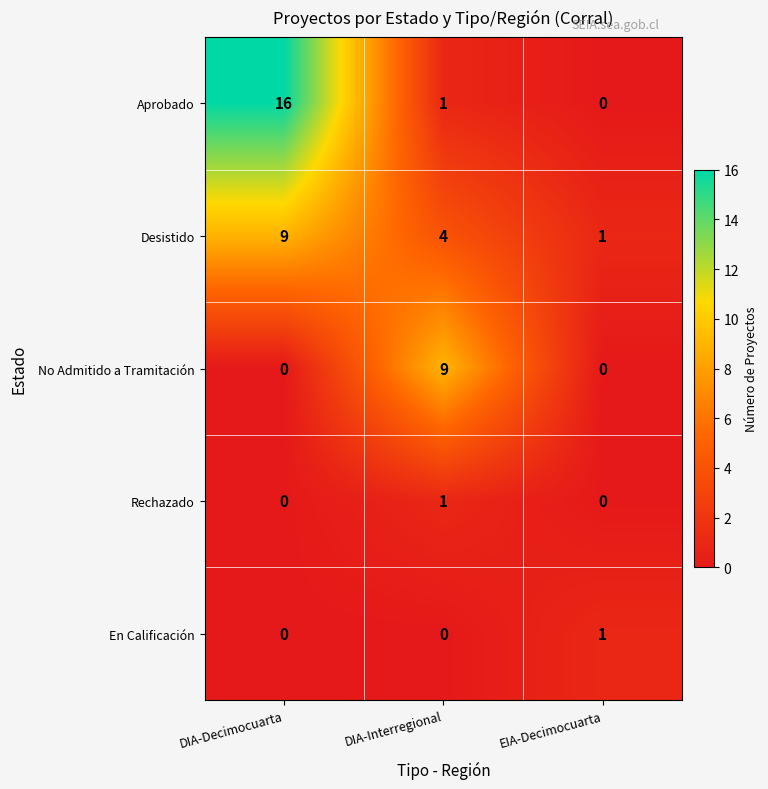

At which label is Aprobado closest to 8?

DIA-Interregional